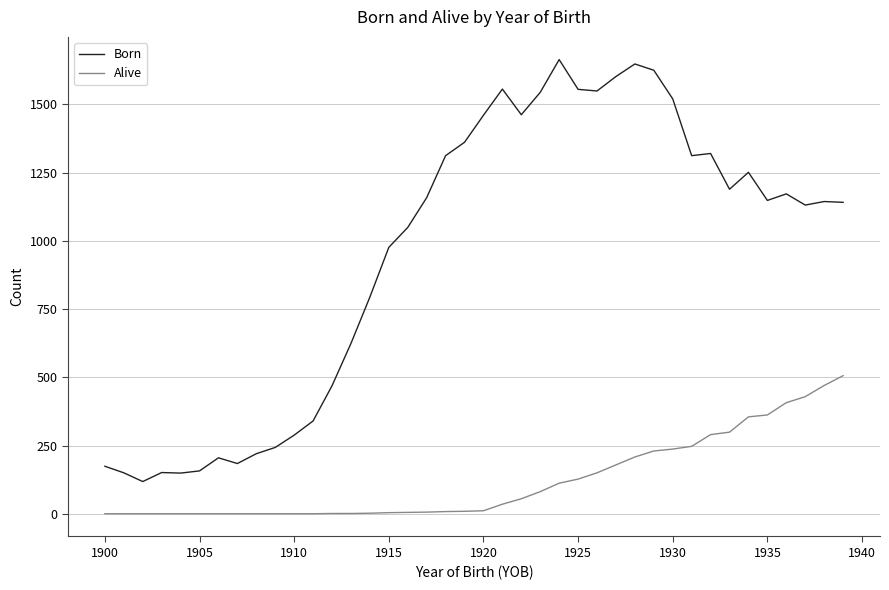

True or false: Born and Alive intersect in this chart.

False